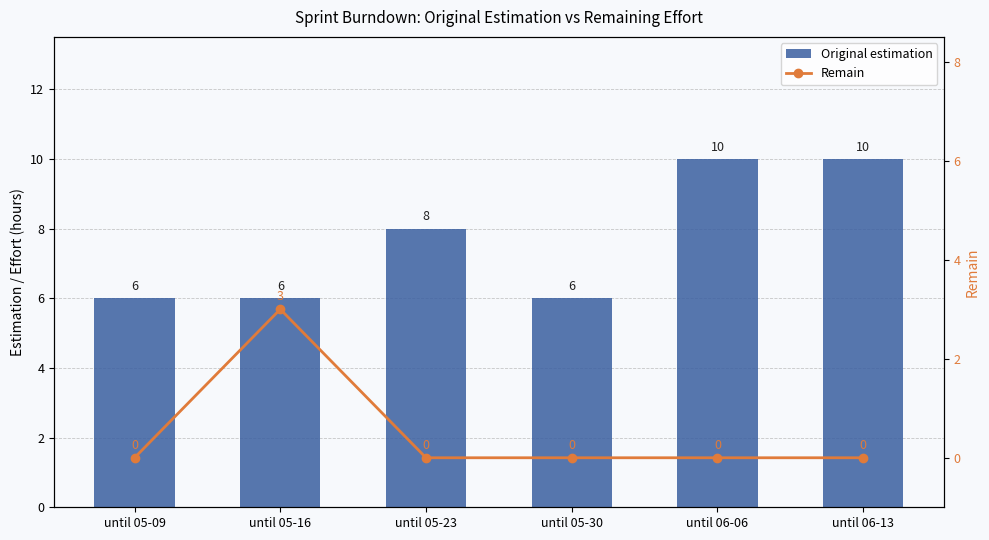

Which series has the largest total across all categories?

Original estimation